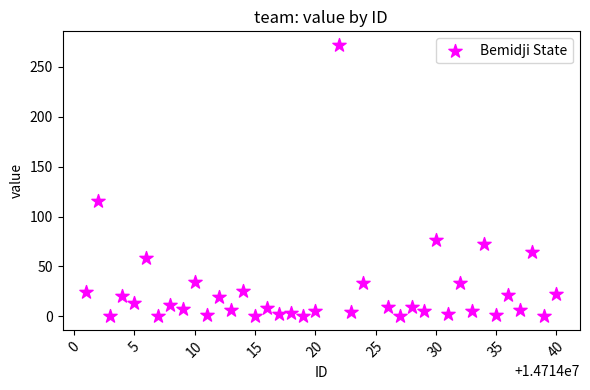

What is the range of X values (max minus min)?

39